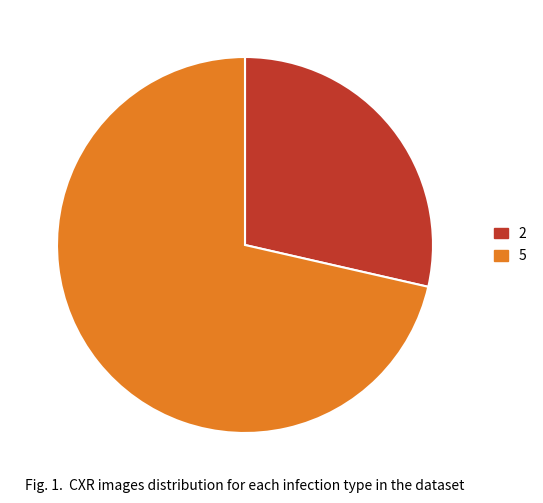

The 2 slice represents 43% of the pie. True or false?

False